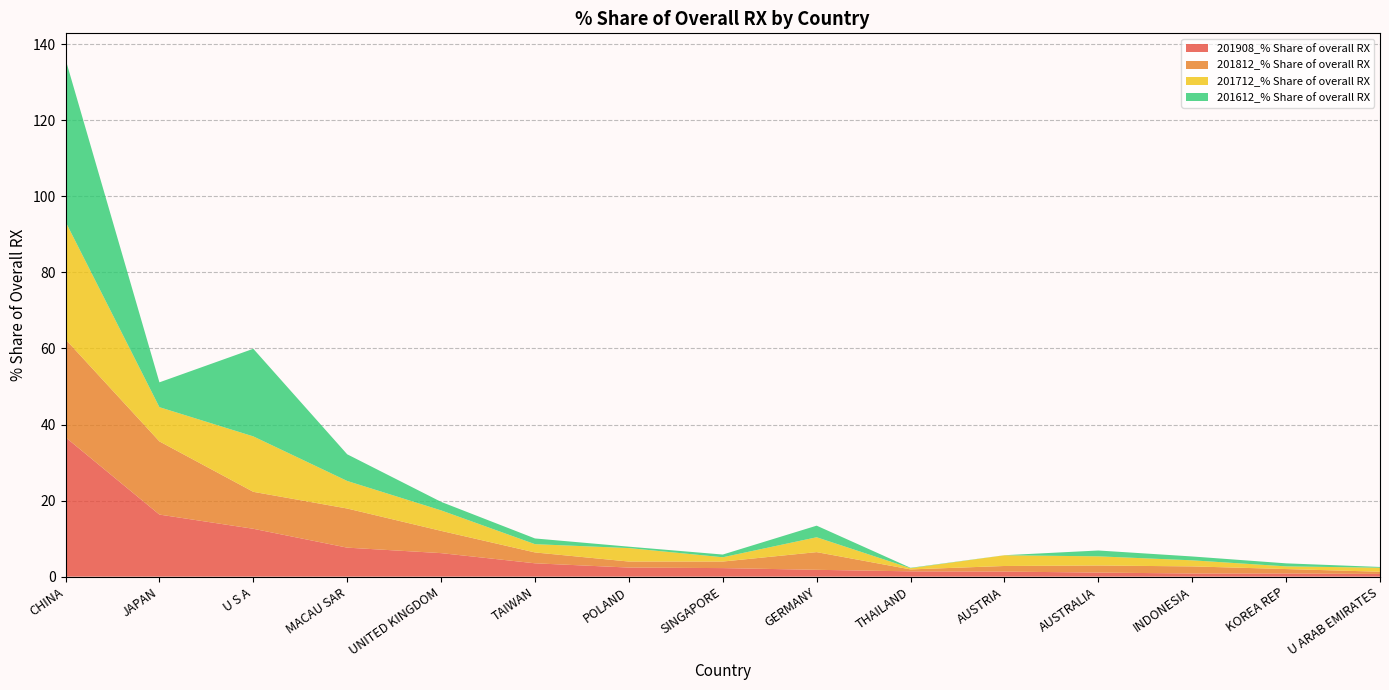

Reading left to right, extract all data points from this chart.

201908_% Share of overall RX: 36.6	16.3	12.6	7.6	6.2	3.5	2.4	2.2	1.8	1.4	1.3	1.1	0.8	0.8	0.7
201812_% Share of overall RX: 25.8	19.2	9.7	10.3	5.9	2.9	1.6	1.7	4.6	0.5	1.5	1.9	1.9	1.2	0.6
201712_% Share of overall RX: 30.9	9.0	14.6	7.2	5.4	2.2	3.5	1.1	3.9	0.3	2.8	2.4	1.6	0.7	1.1
201612_% Share of overall RX: 42.7	6.5	23.0	7.0	2.2	1.5	0.4	0.7	3.1	0.1	0.0	1.5	1.0	0.8	0.2